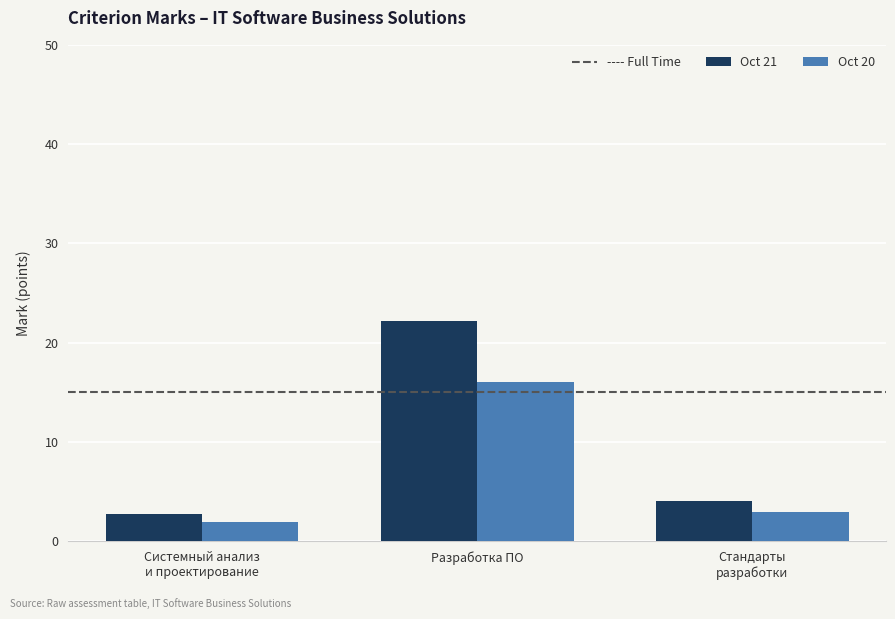

Does the chart contain any negative values?

No